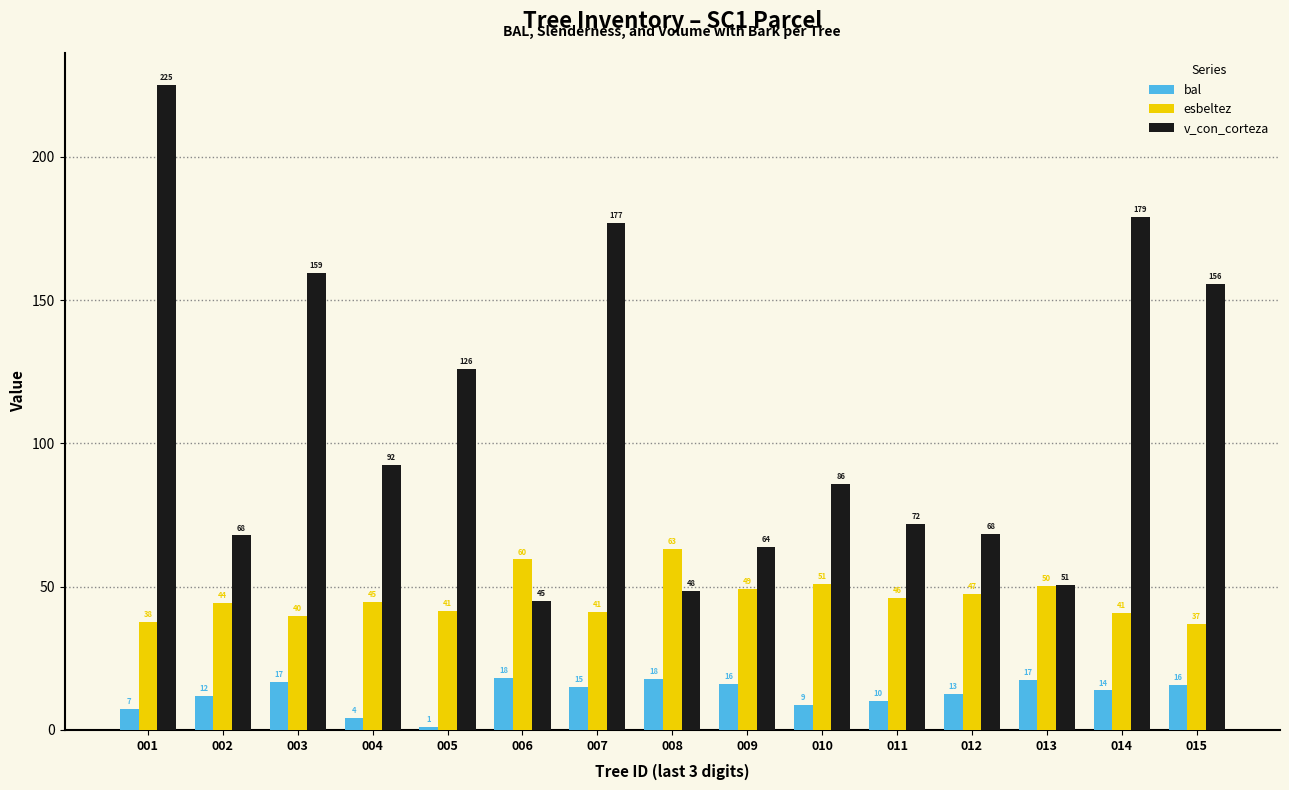

How many bars are there in total?

45